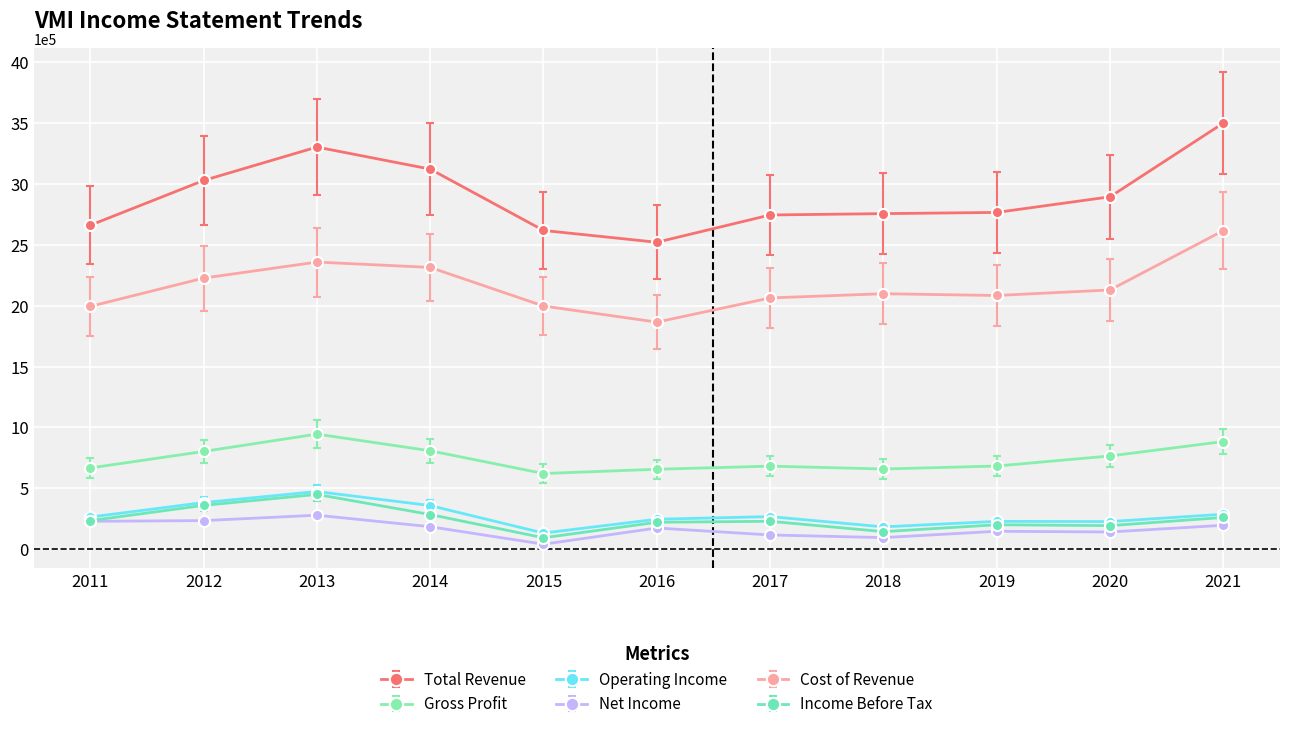

True or false: Income Before Tax and Total Revenue intersect in this chart.

False